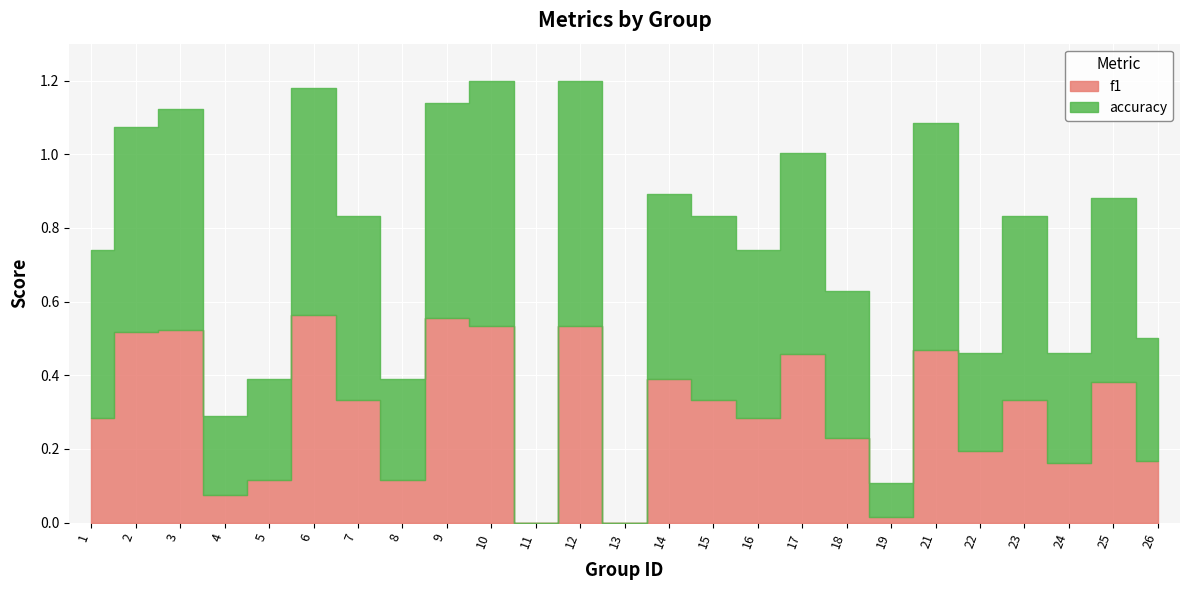

List the series in order of their overall mean, highest first.

accuracy, f1